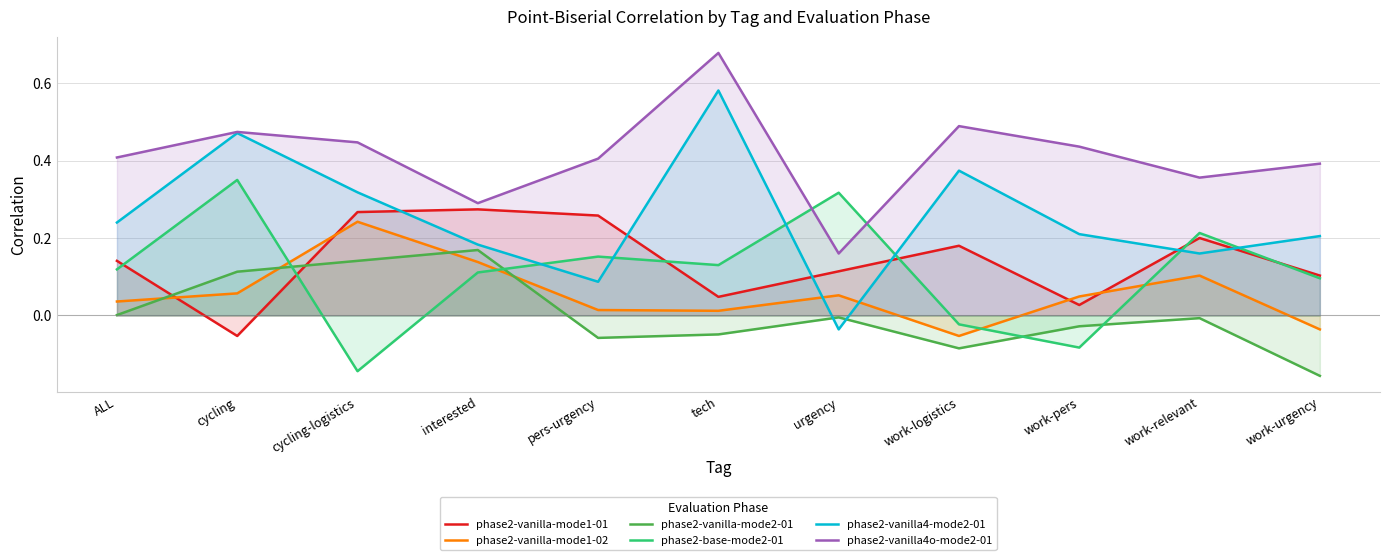

Where is phase2-vanilla4o-mode2-01 nearest to the value 0?

urgency